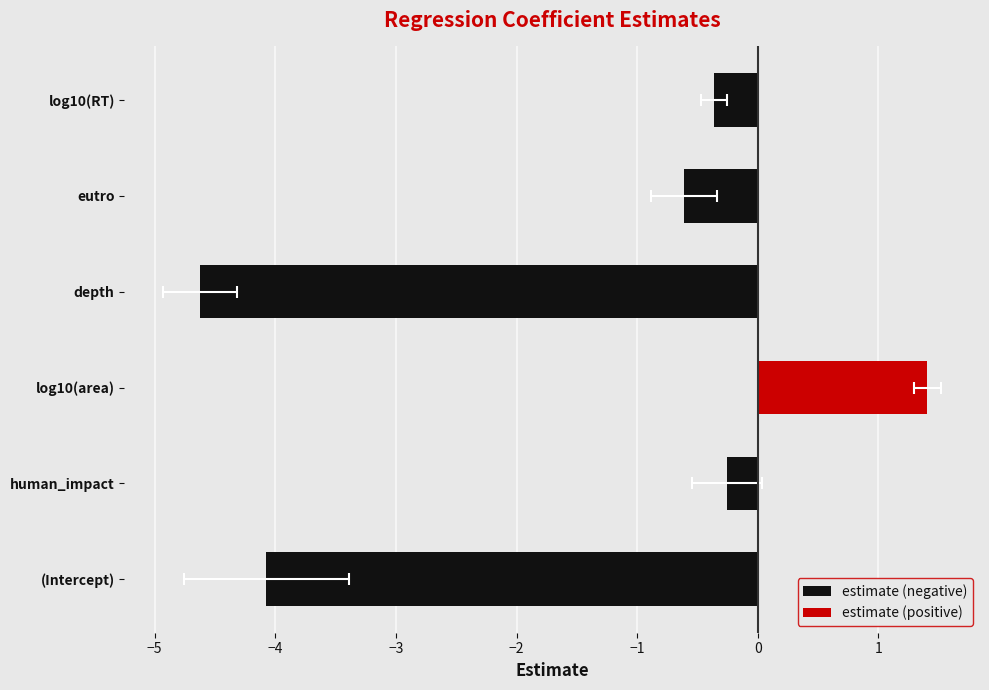

How many distinct data groups are displayed?

2